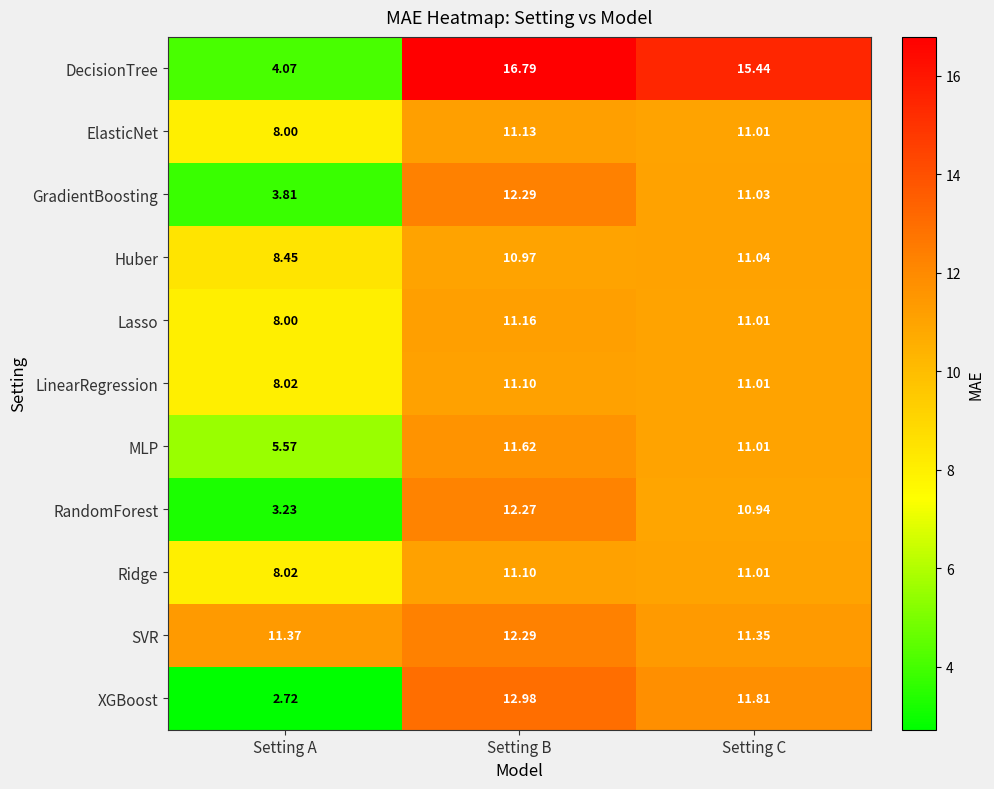

Which series has the largest range (max minus min)?

DecisionTree